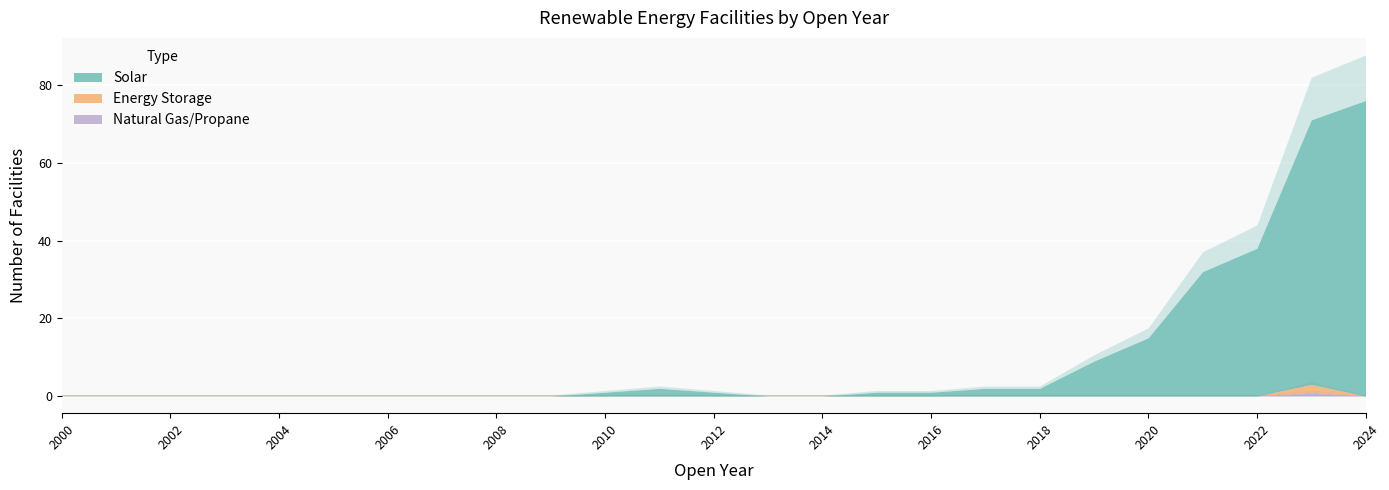

True or false: Wind and Solar intersect in this chart.

False